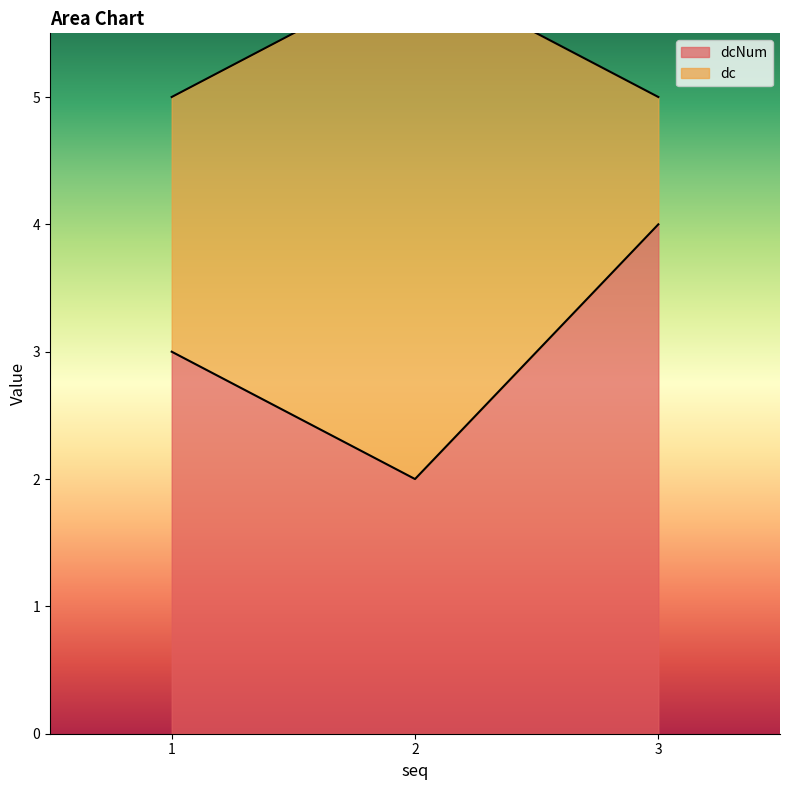

What is the highest value of the dcNum series?

4